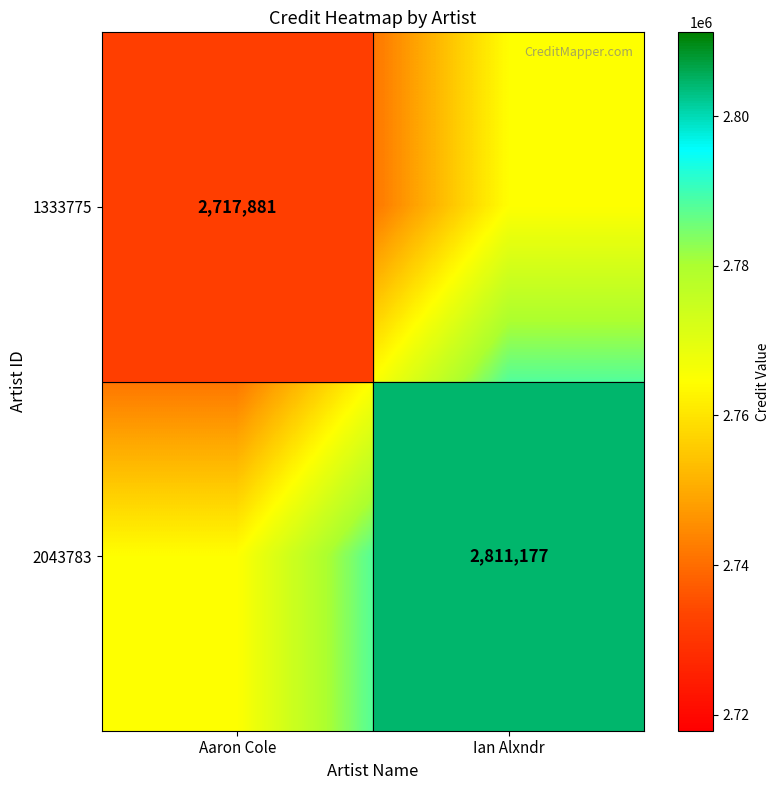

What is the smallest value displayed?

2717881